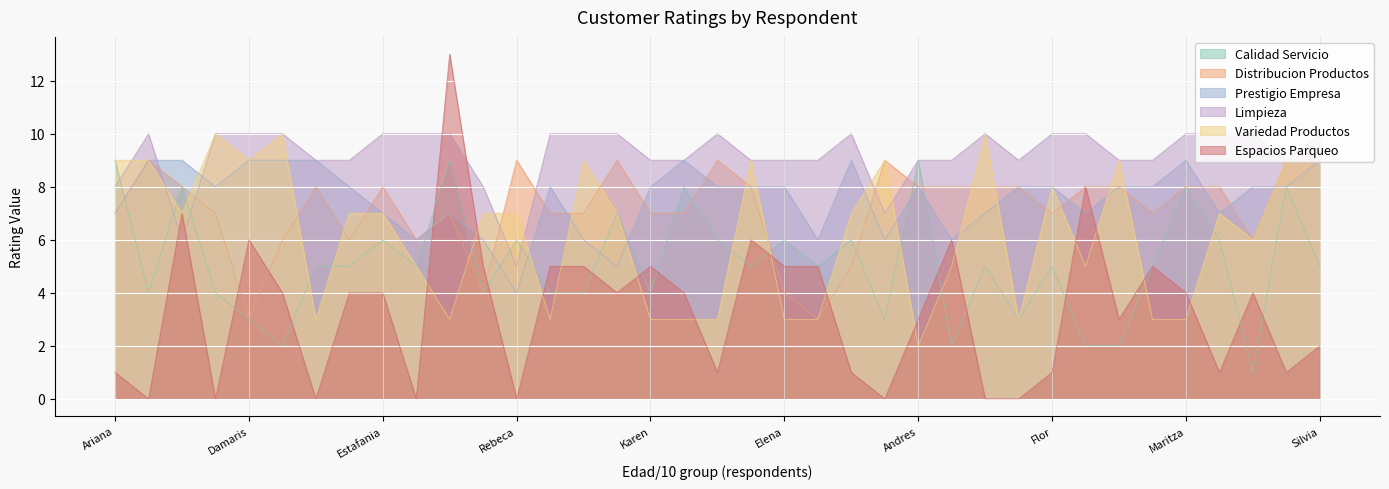

At which label does Espacios Parqueo reach its peak?

Arnoldo